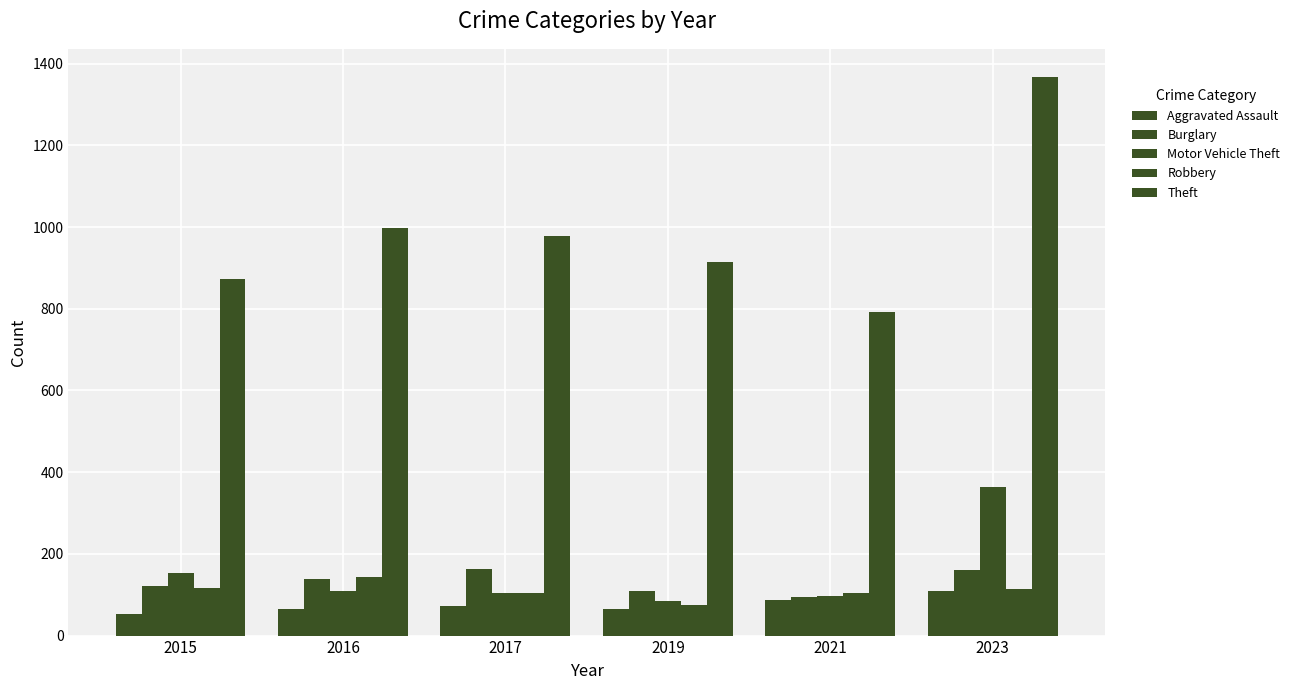

How many distinct data groups are displayed?

5